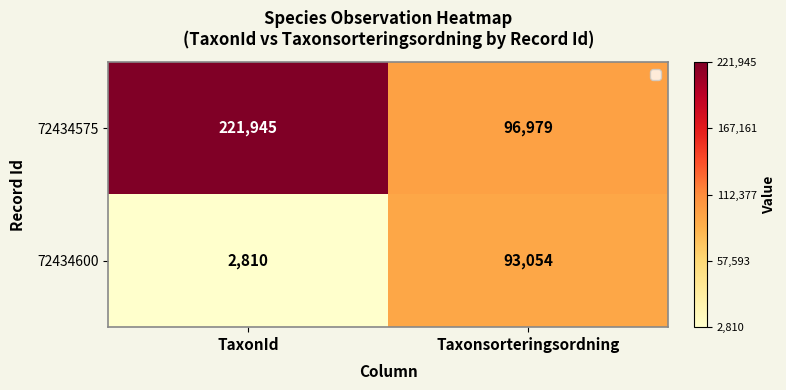

Which series has the largest total across all categories?

72434575